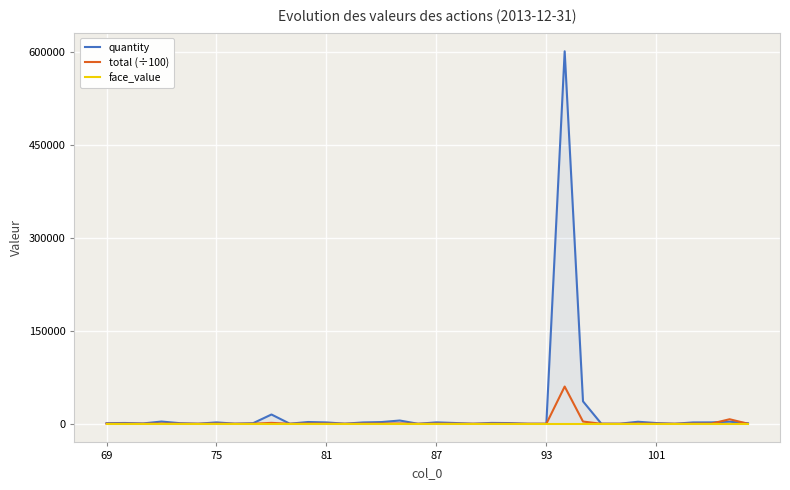

List the series in order of their peak value, lowest first.

face_value, total (÷100), quantity